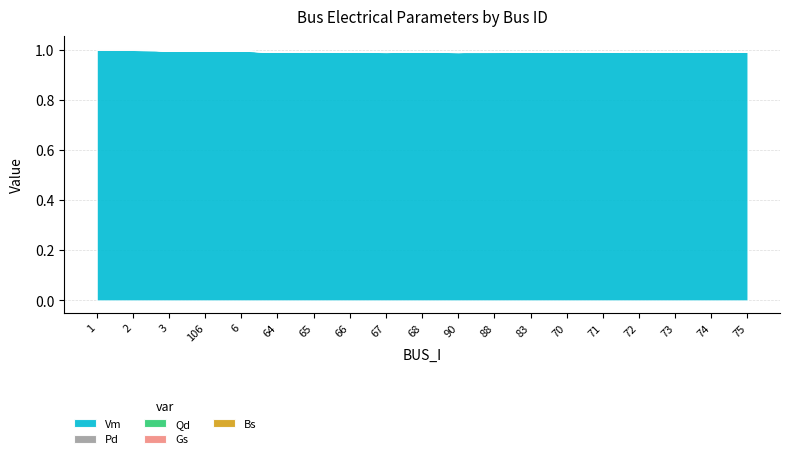

At how many categories does at least one series exceed 0?

19